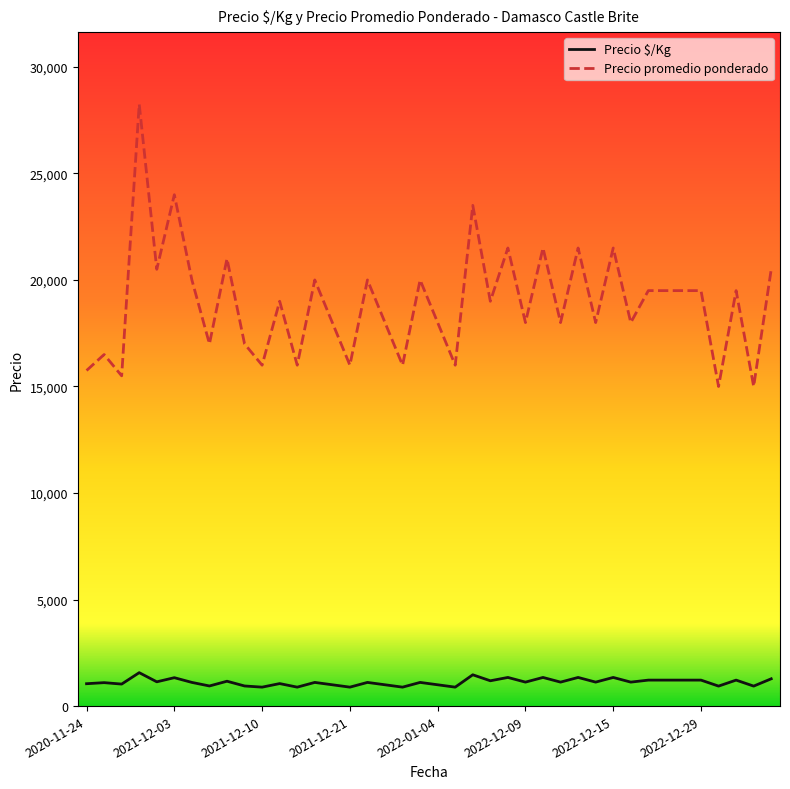

What is the sum of all Precio $/Kg values?

45009